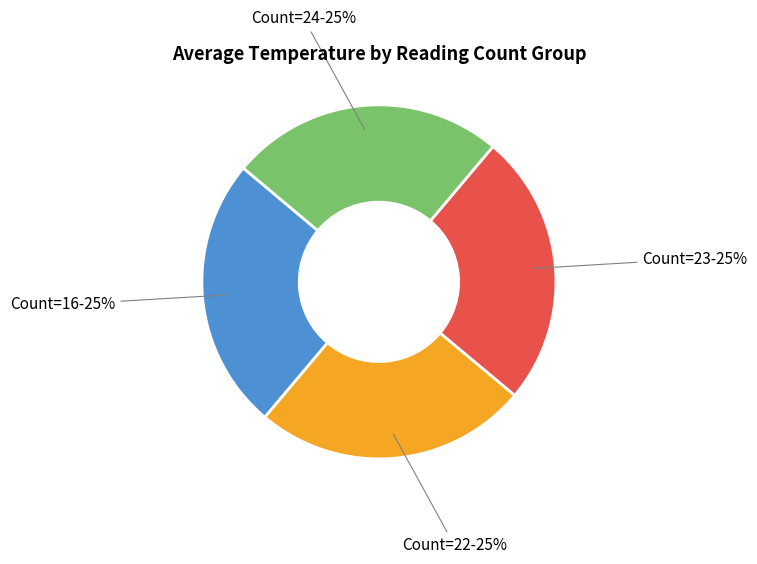

Is there a majority slice in this chart?

No